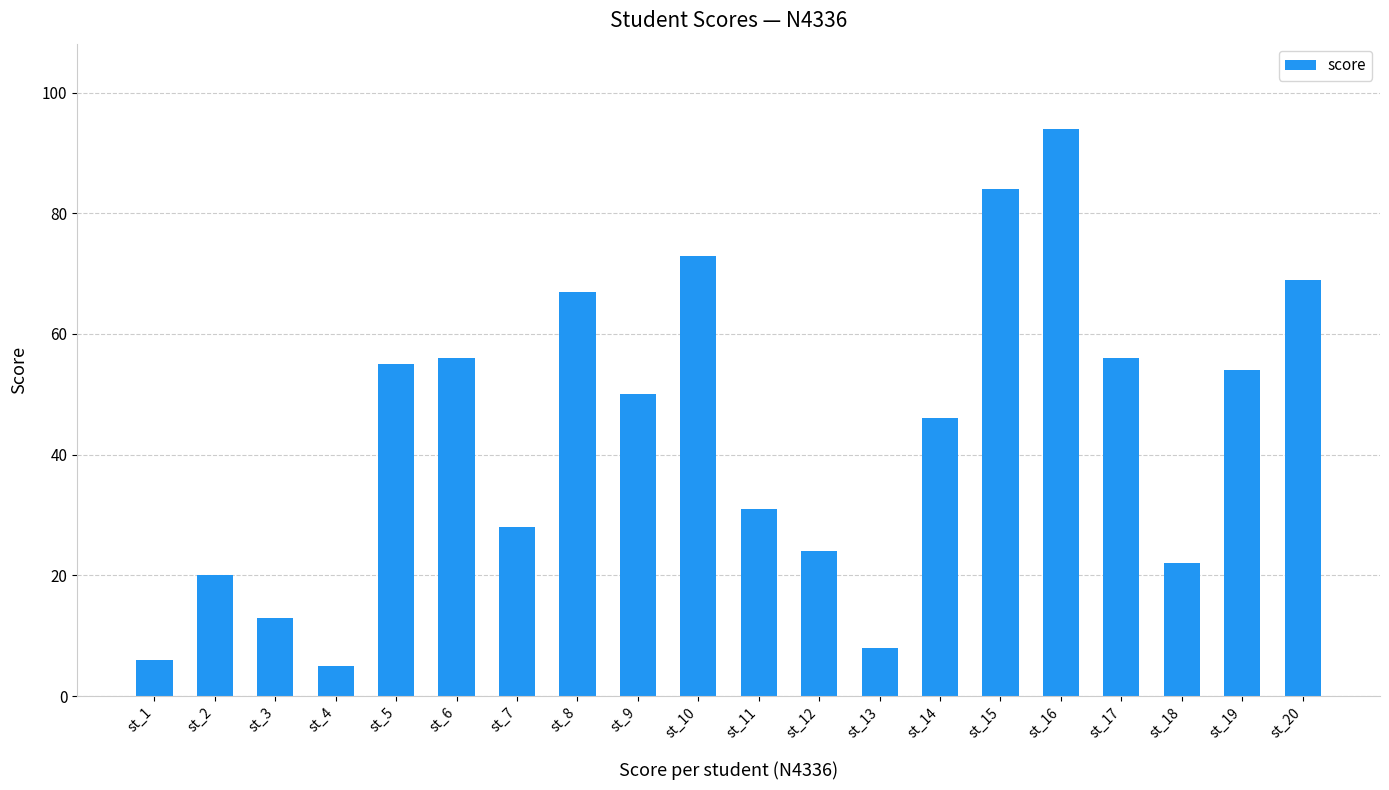

The value at st_18 is 32. True or false?

False